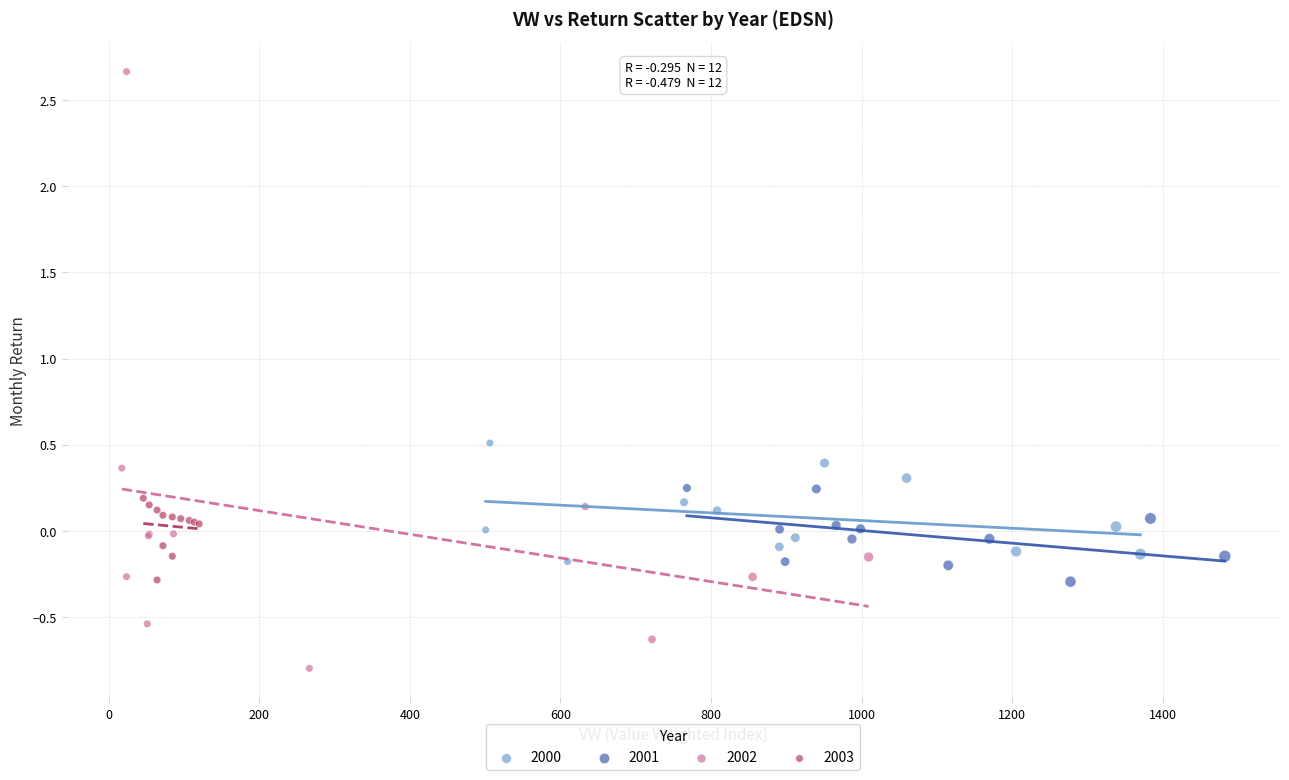

Which series reaches the maximum Y coordinate?

2002